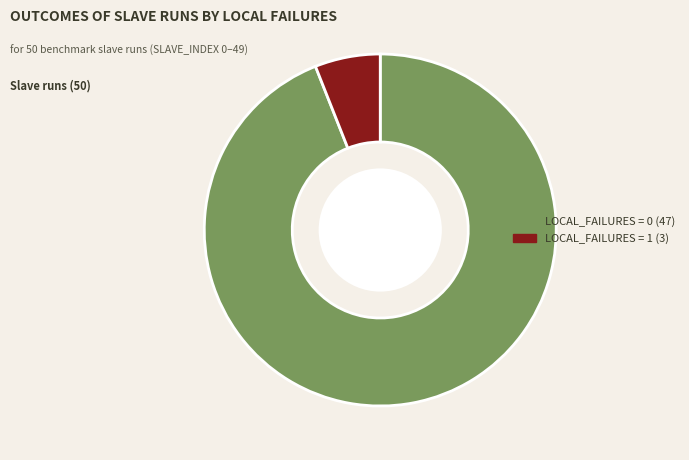

Does any single category account for the majority?

Yes